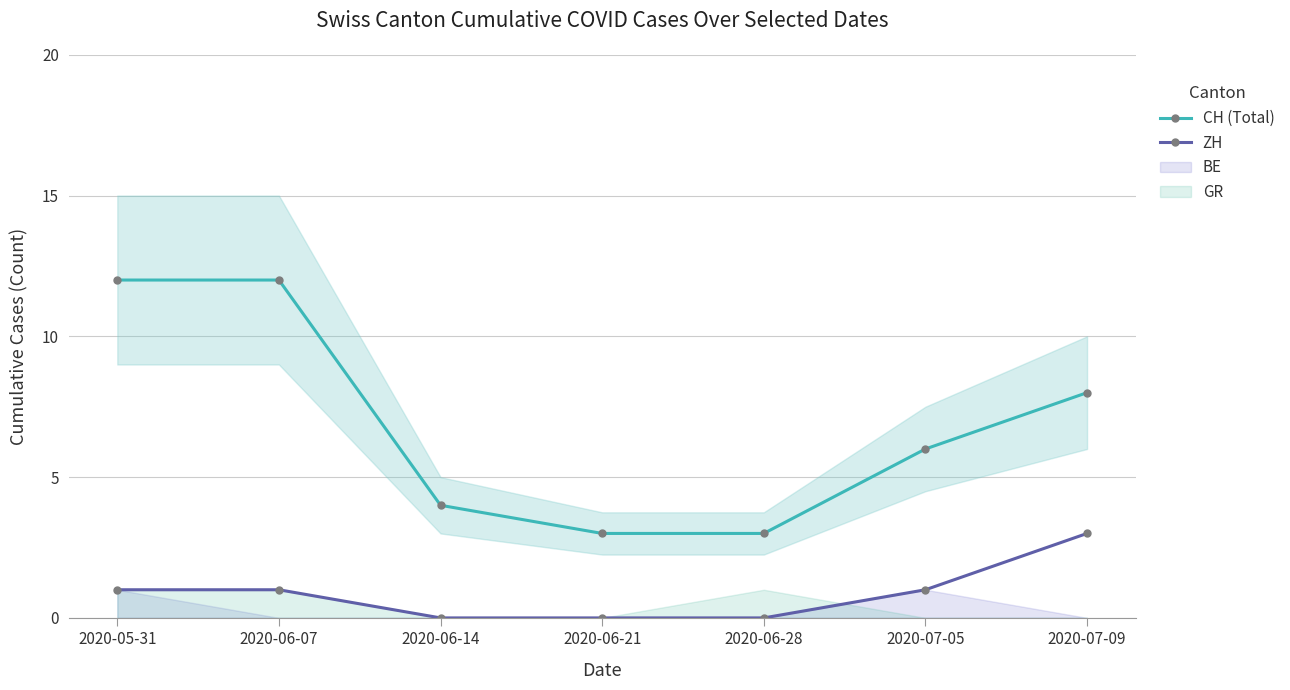

What is the difference between the maximum and minimum values in the ZH series?

3